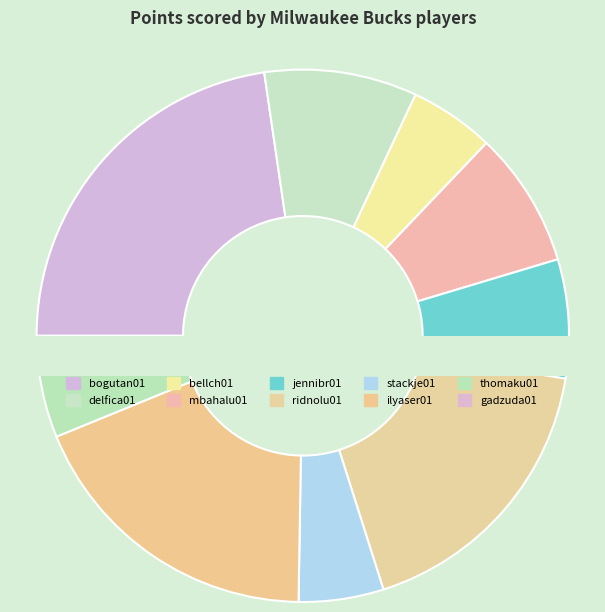

To the nearest percent, what is the difference between the stackje01 and jennibr01 slice percentages?

2%